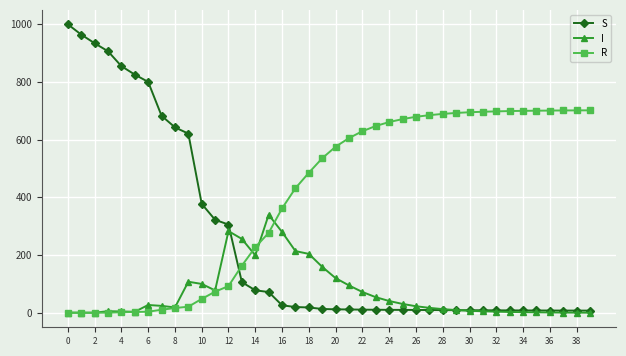

What is the greatest value displayed?

999.0